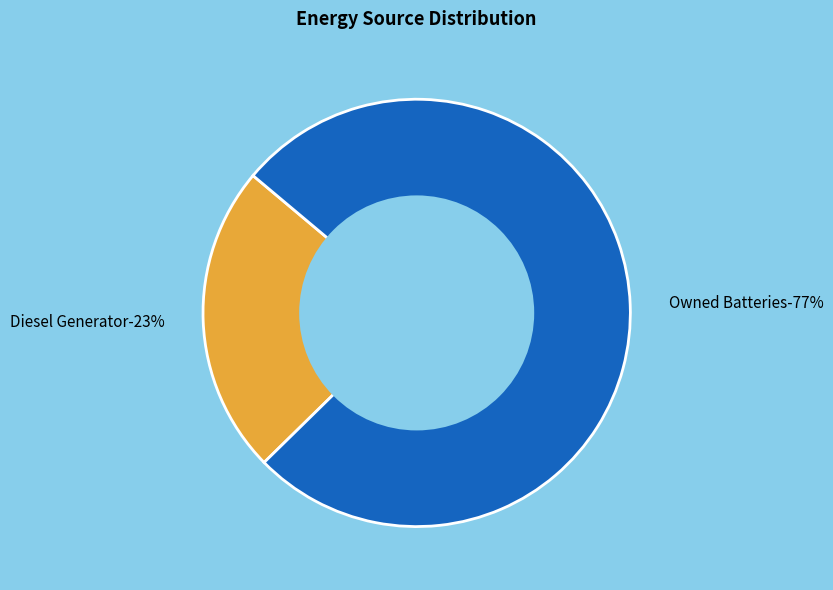

Is the sum of Owned Batteries and Owned PV greater than half?

Yes